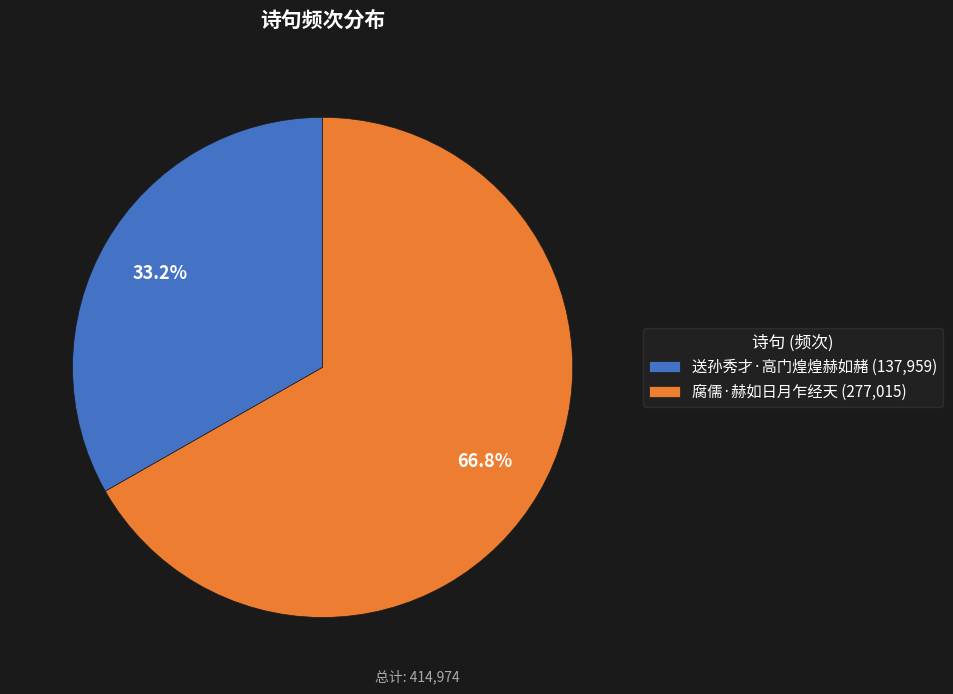

How many segments does this pie chart have?

2